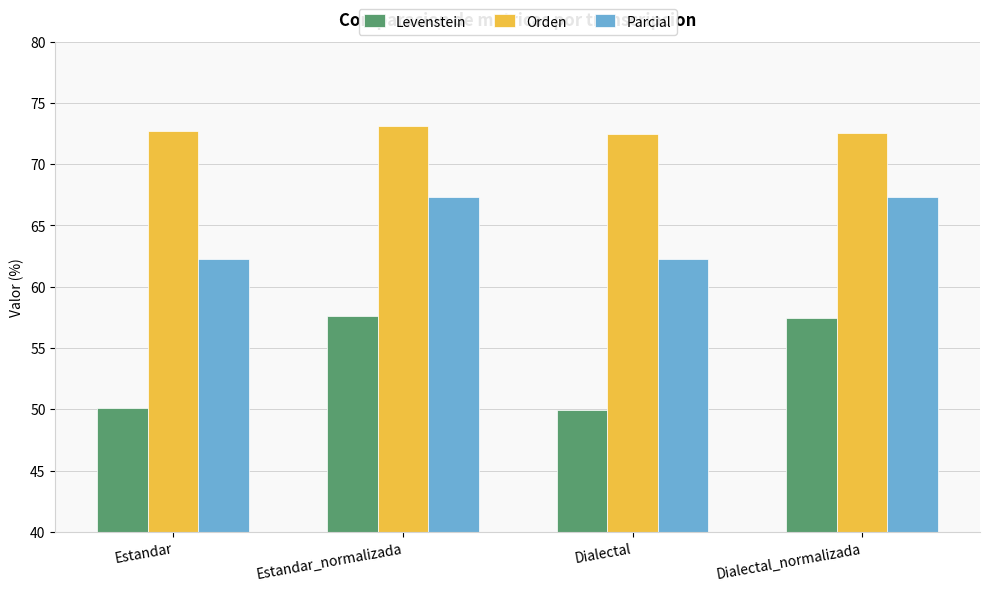

What is the average value of the Levenstein series?

53.8